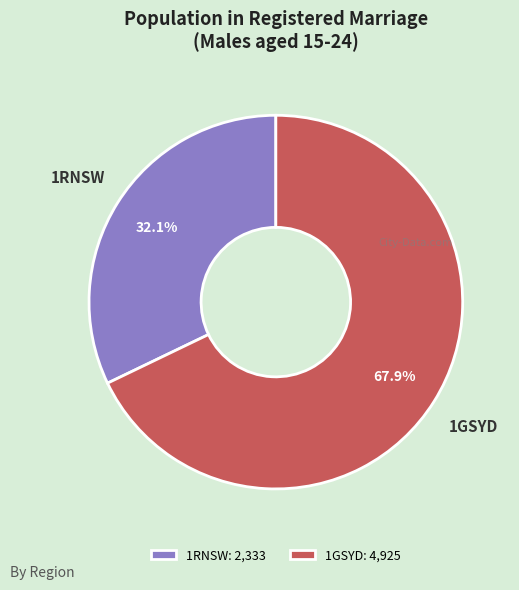

What is the smallest slice in the pie chart?

1RNSW